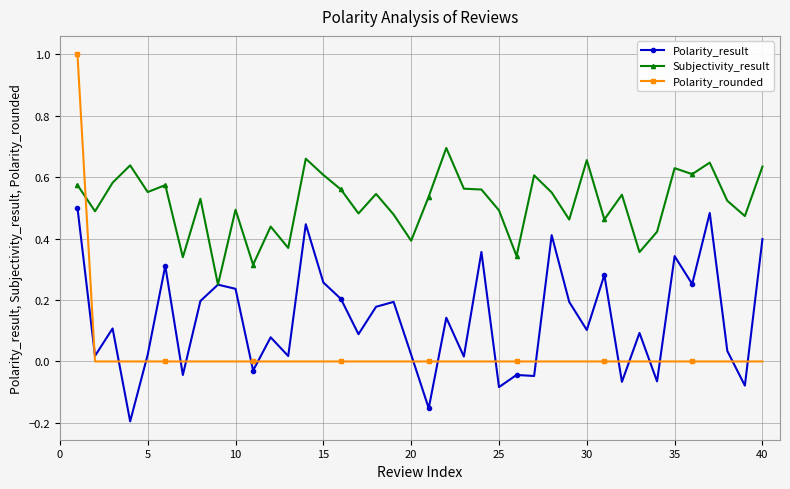

Which series has the widest spread of values?

Polarity_rounded